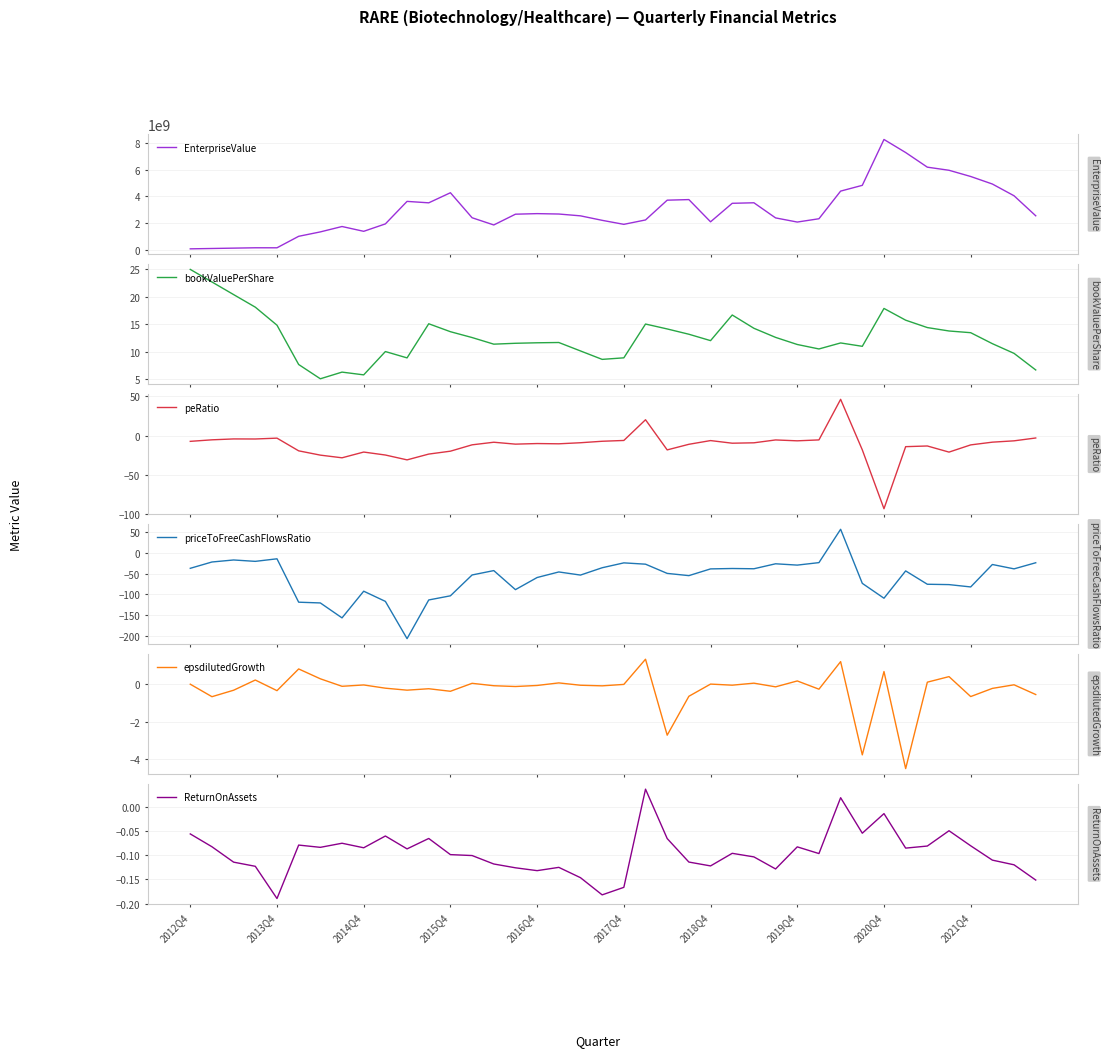

Which series has the widest spread of values?

EnterpriseValue